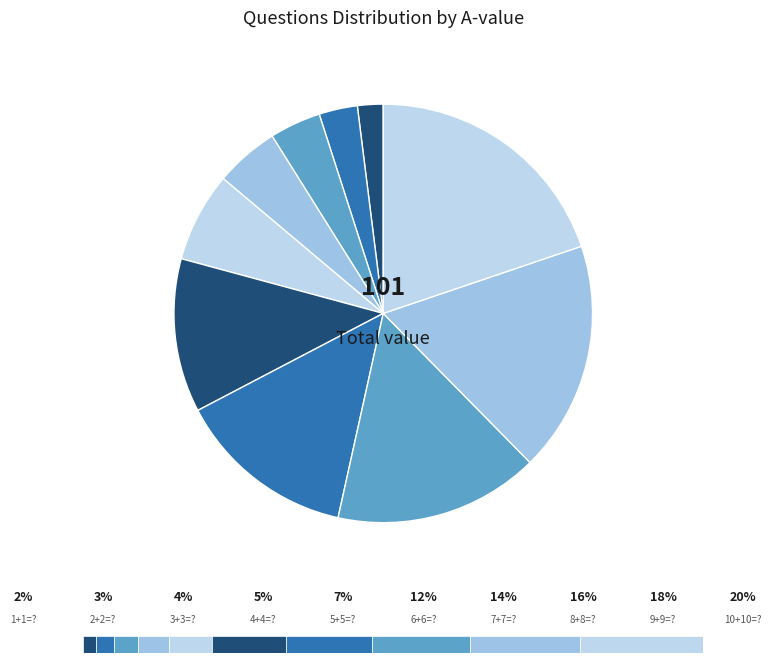

How much of the chart is everything except 3+3=??

96.0%